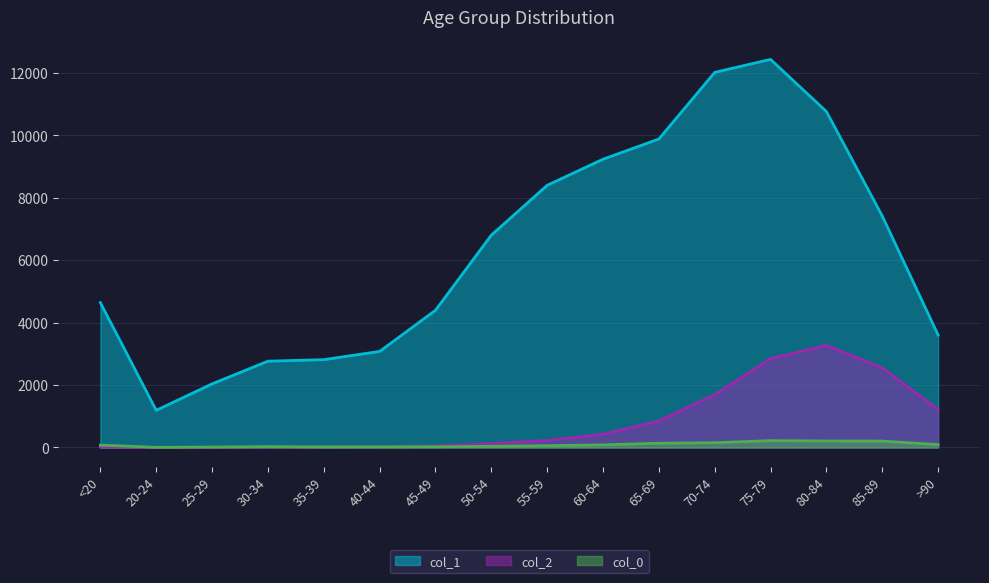

How many interior local peaks does the col_2 series have?

1